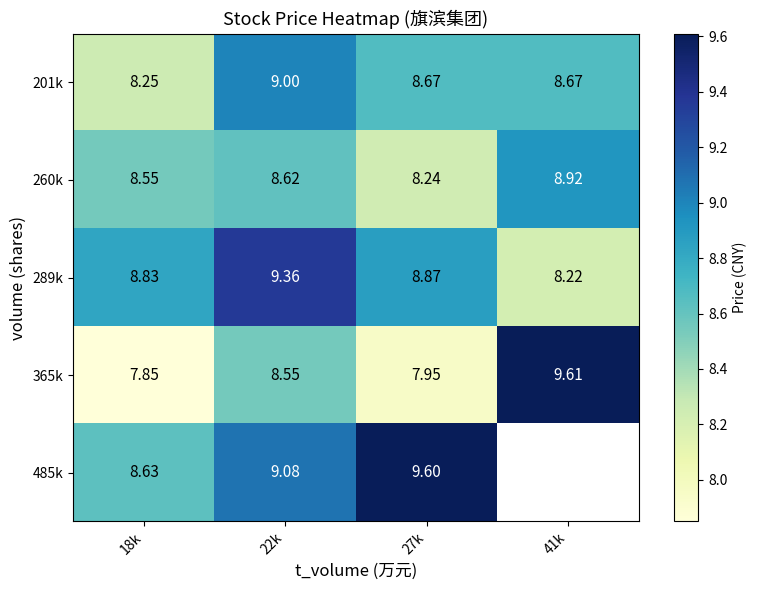

Is the value of 289k at 41k greater than the value of 201k at 27k?

No